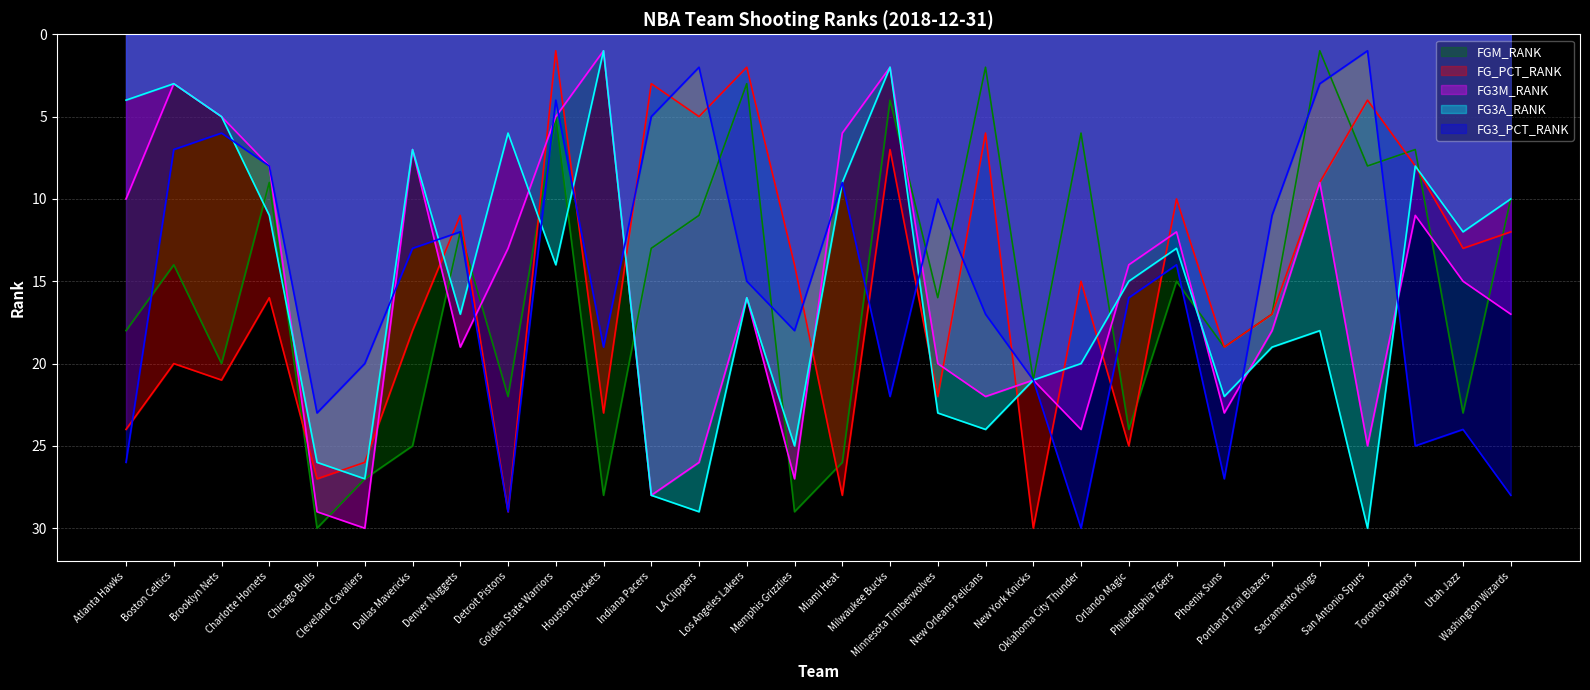

List the series in order of their peak value, highest first.

FGM_RANK, FG_PCT_RANK, FG3M_RANK, FG3A_RANK, FG3_PCT_RANK